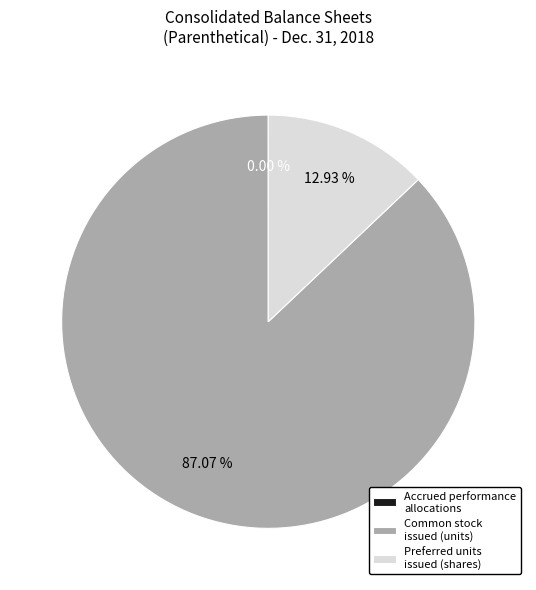

Which slice is the largest?

Common stock issued (units)